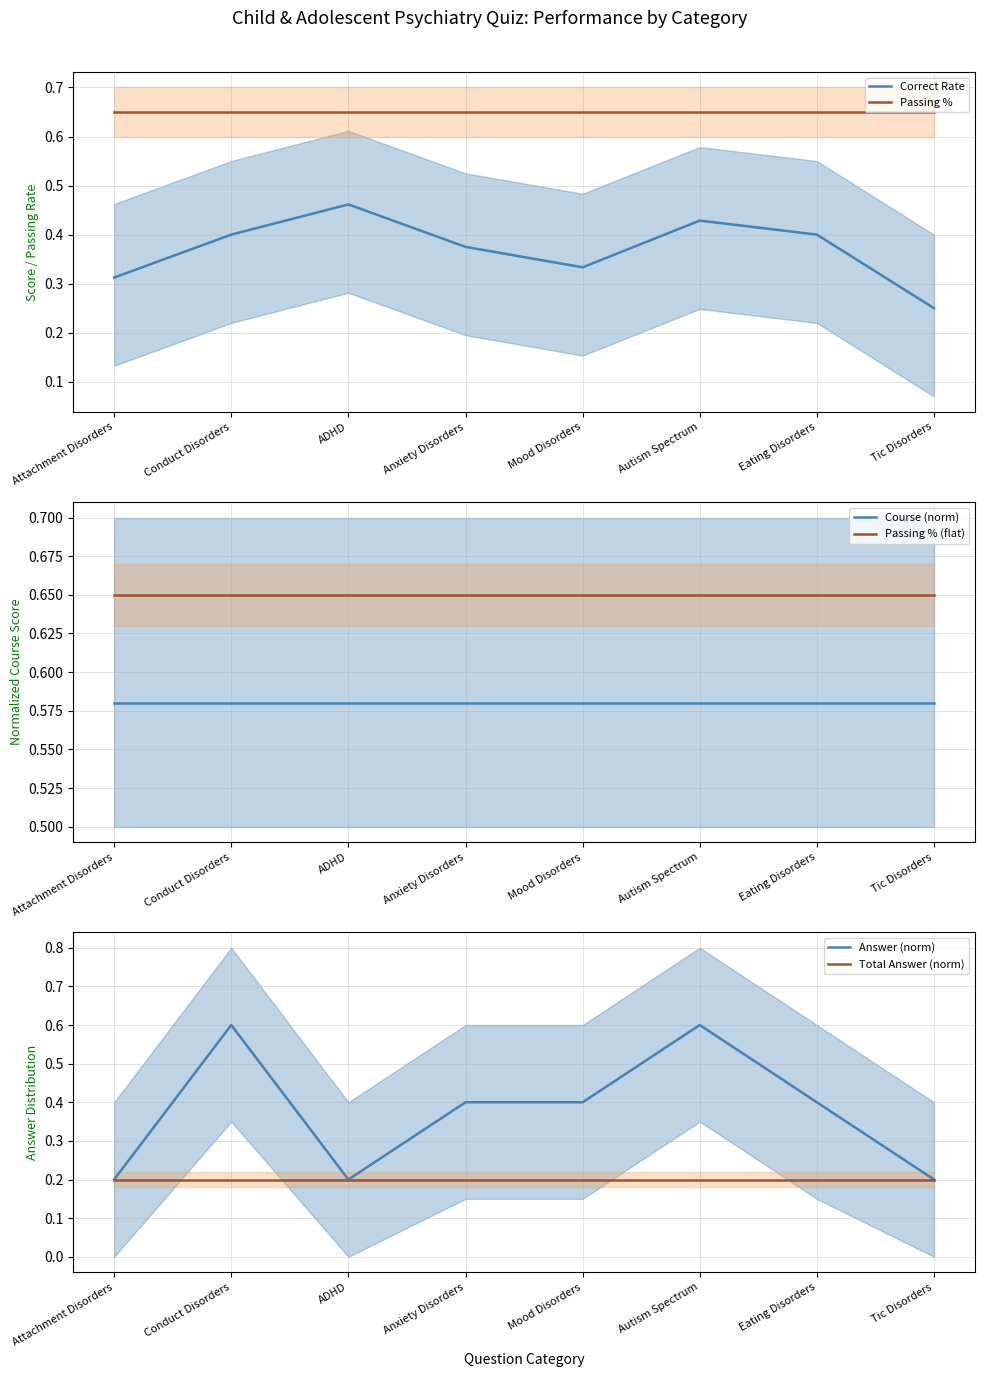

What is the smallest value displayed?

0.2